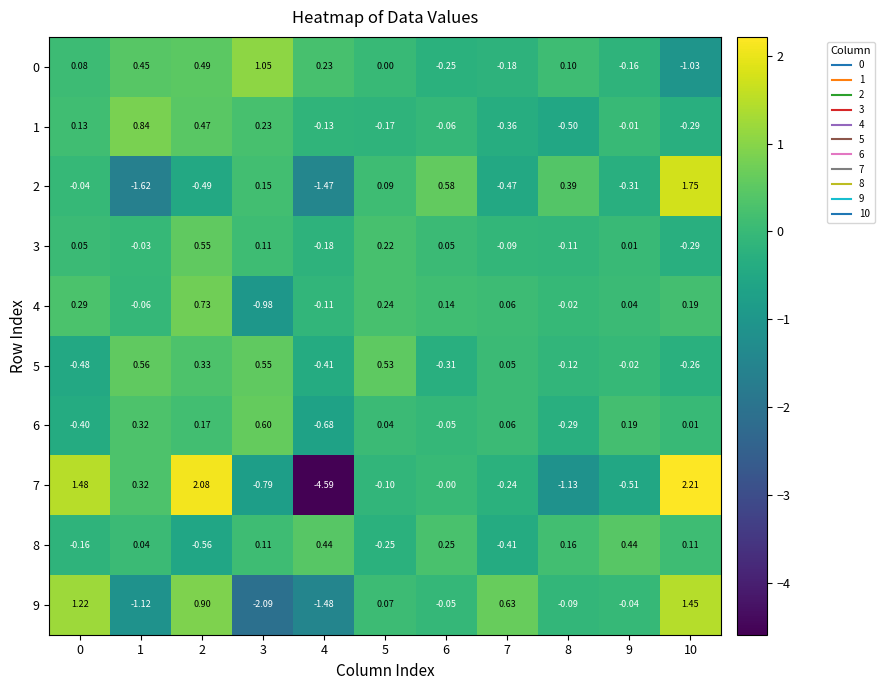

Is the value of 8 at 9 greater than the value of 4 at 8?

Yes